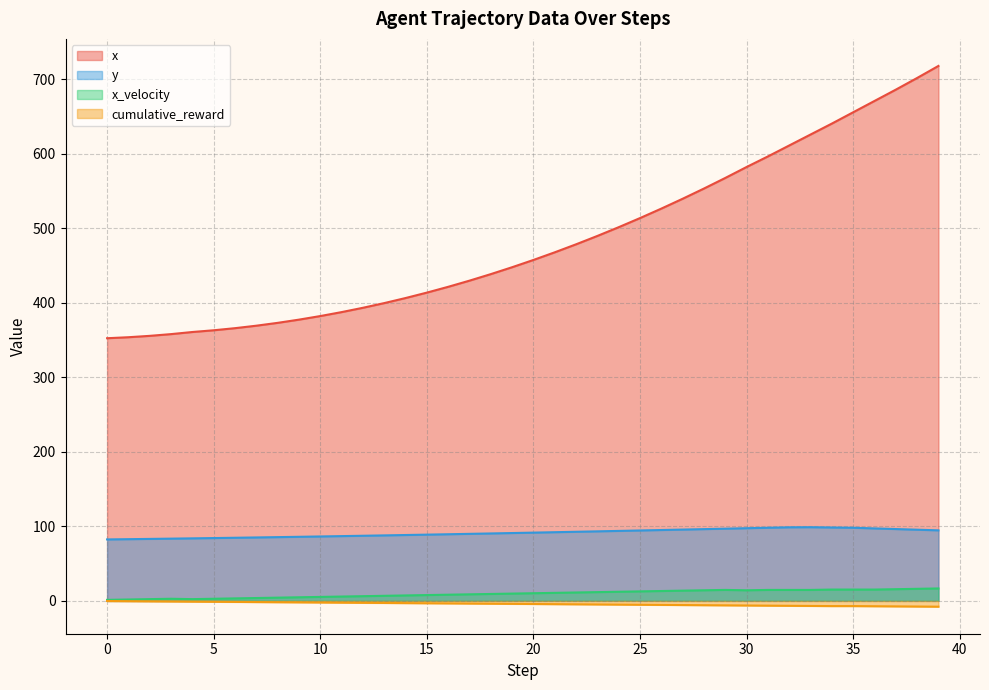

What are all the series names shown in the legend?

x, y, x_velocity, cumulative_reward